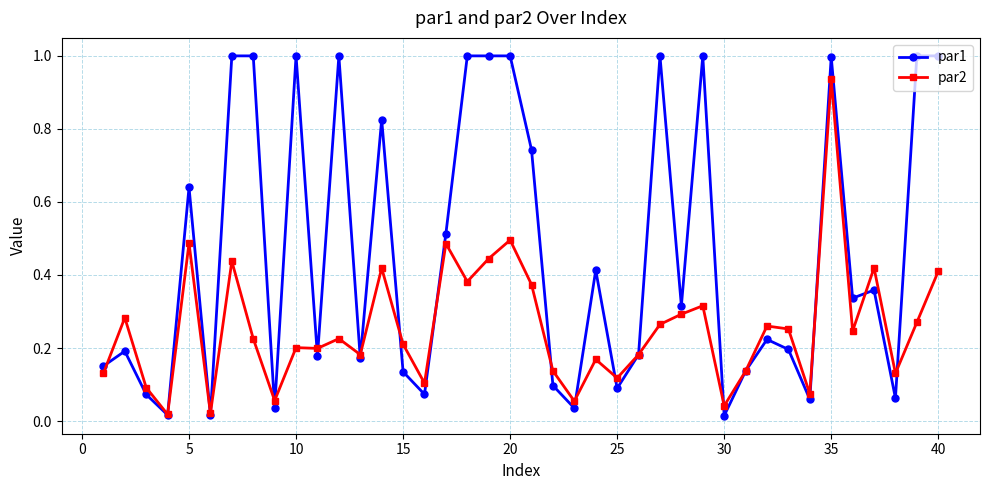

True or false: par2 has more than 0 points higher than both neighbors.

True